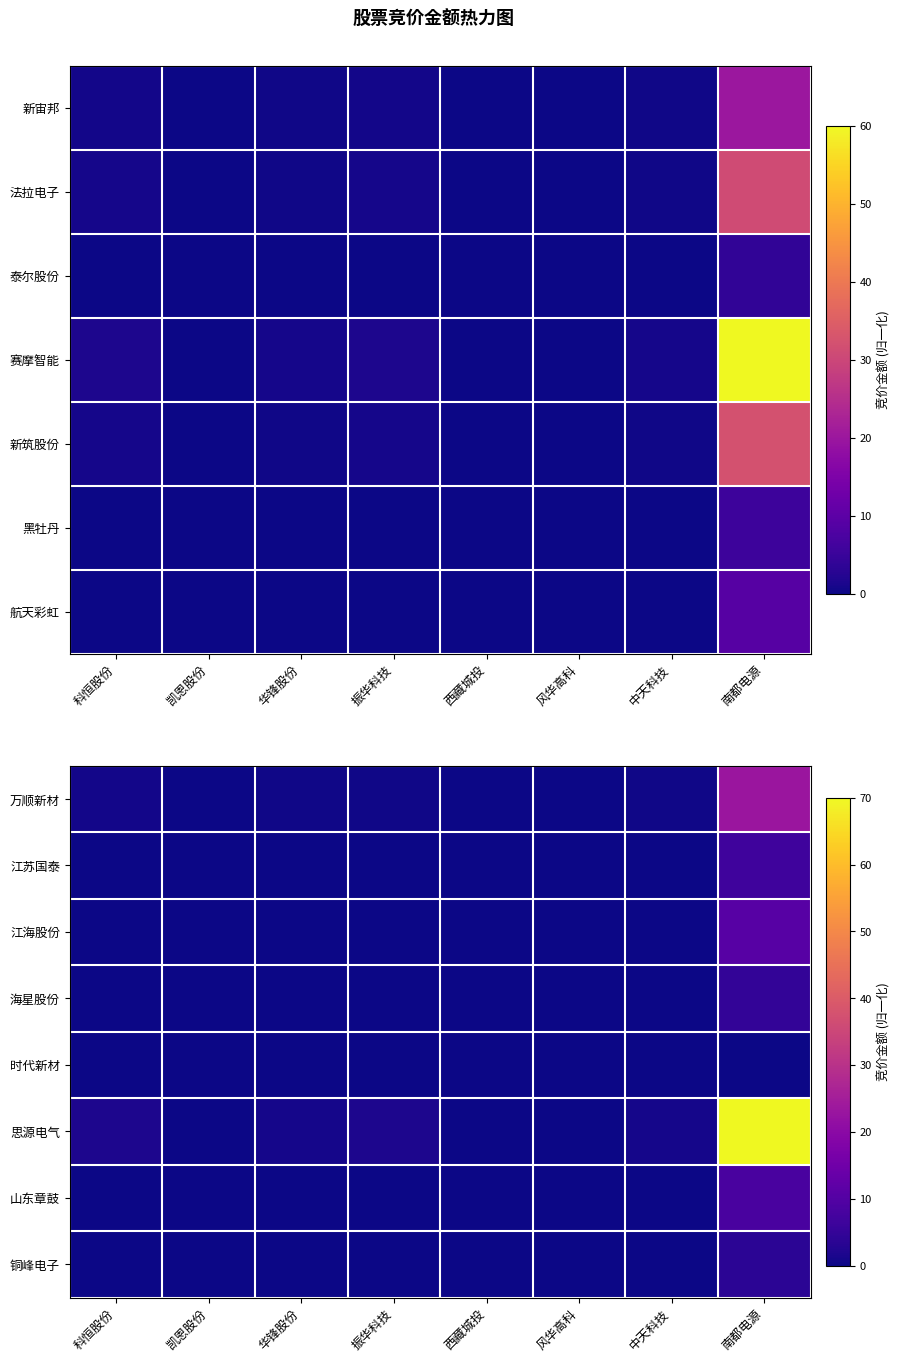

At 风华高科, list the series in order from smallest to largest.

时代新材, 铜峰电子, 海星股份, 江苏国泰, 山东章鼓, 江海股份, 万顺新材, 思源电气